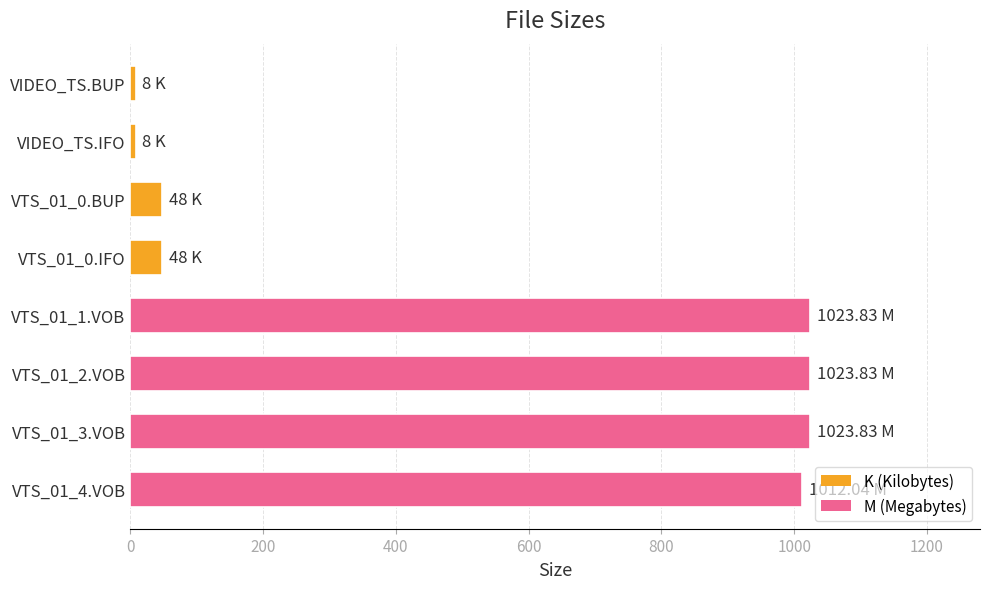

How many data points does each series have?

8